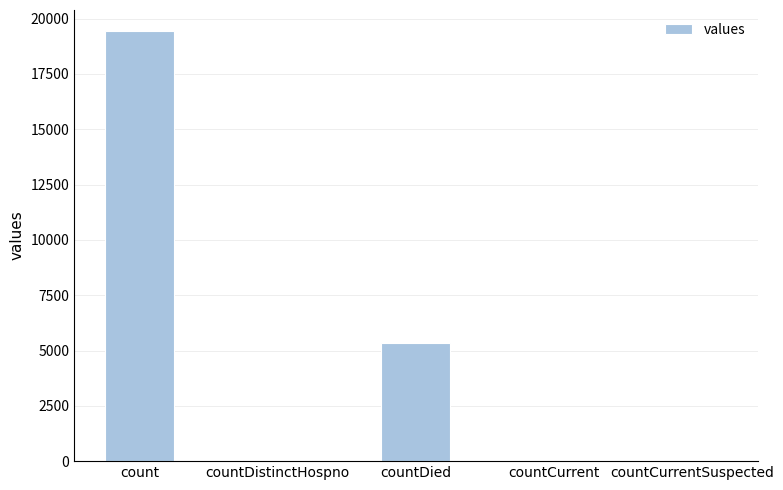

Is it true that the value at countDied is 1295?

False